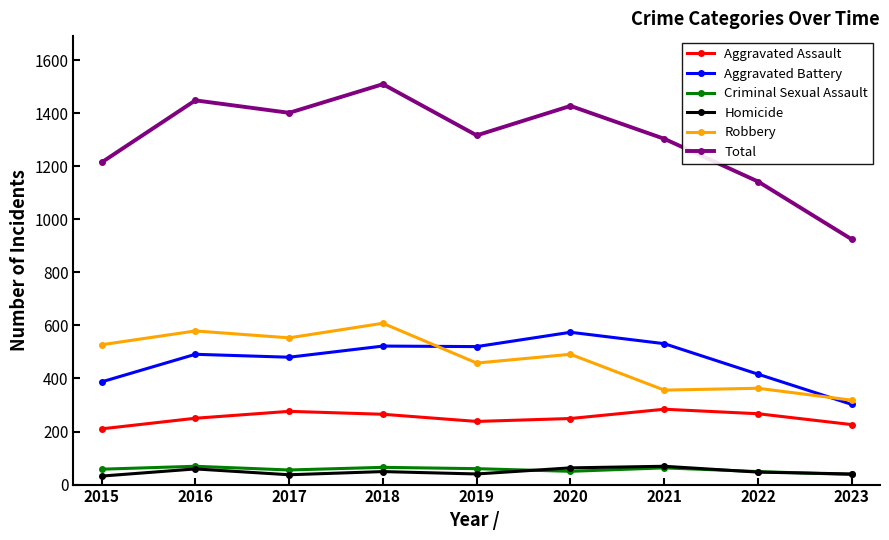

True or false: Aggravated Assault has more than 0 points higher than both neighbors.

True